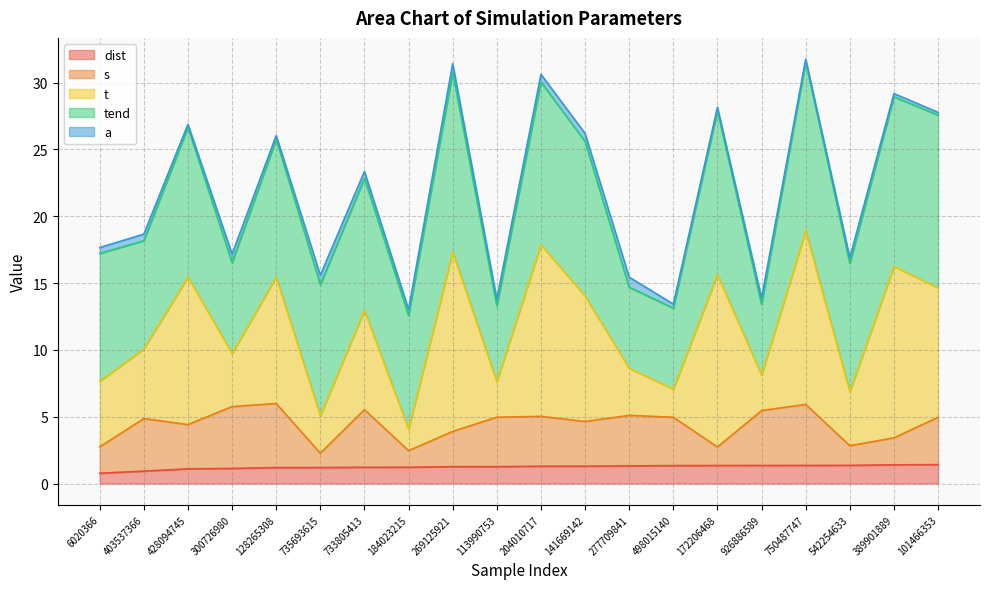

At which category does the chart reach its peak across all series?

750487747